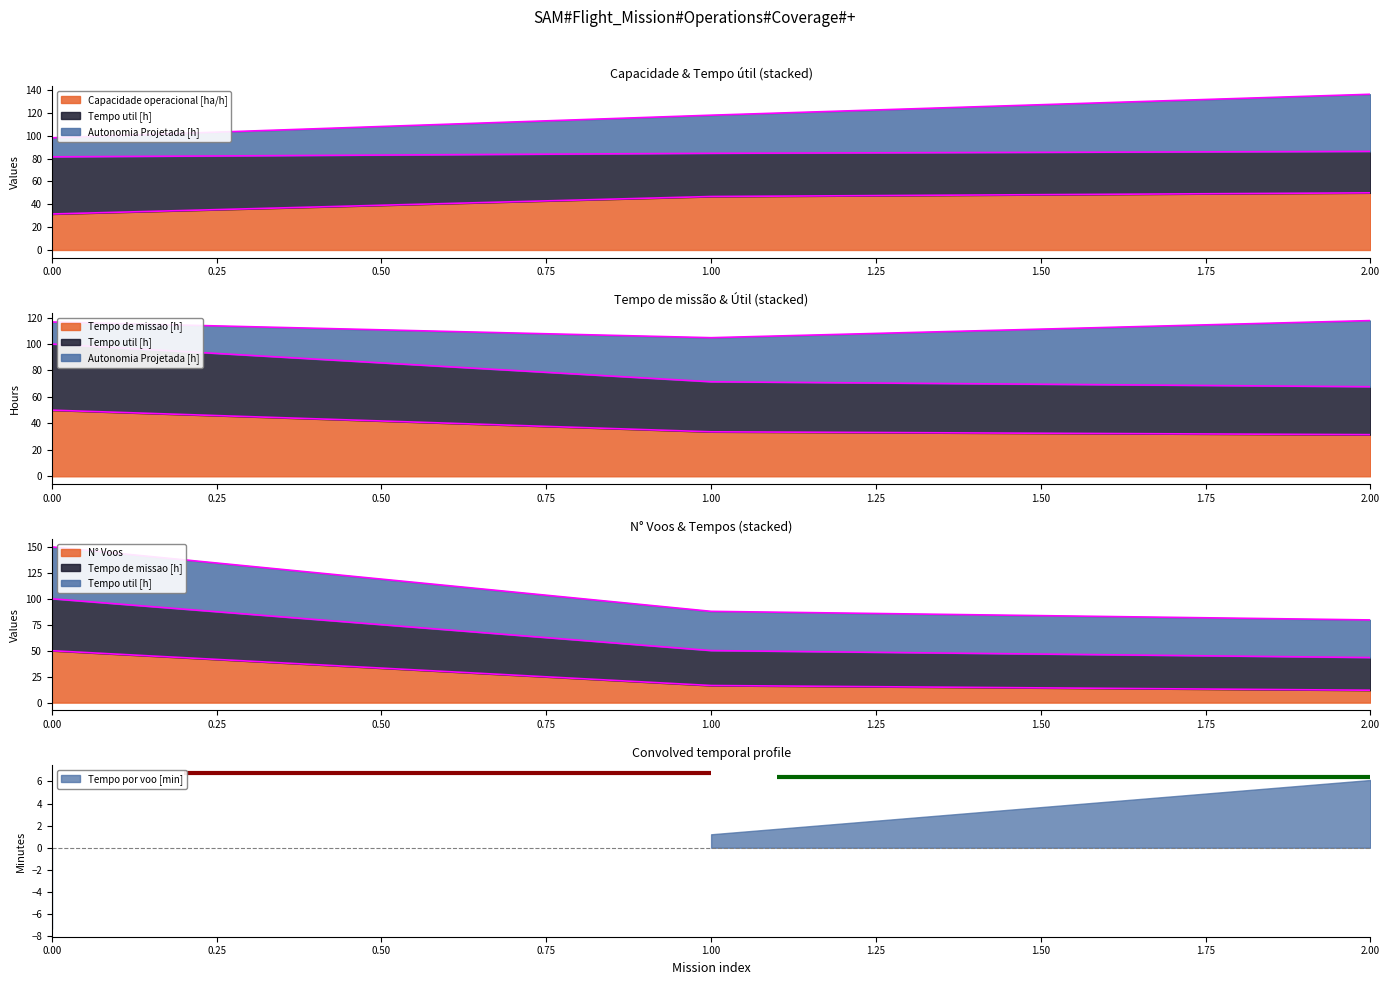

What is the value of the Tempo por voo [min] point at the 2nd from the left?

84.6